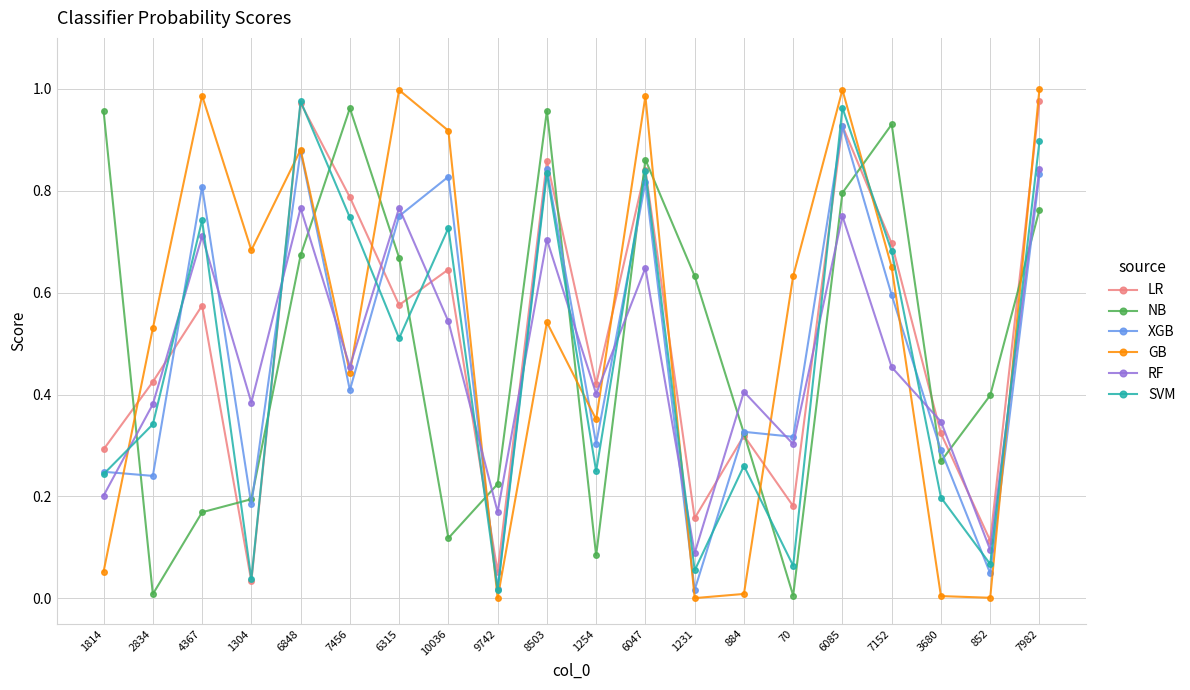

How many intersections are there between RF and NB?

11